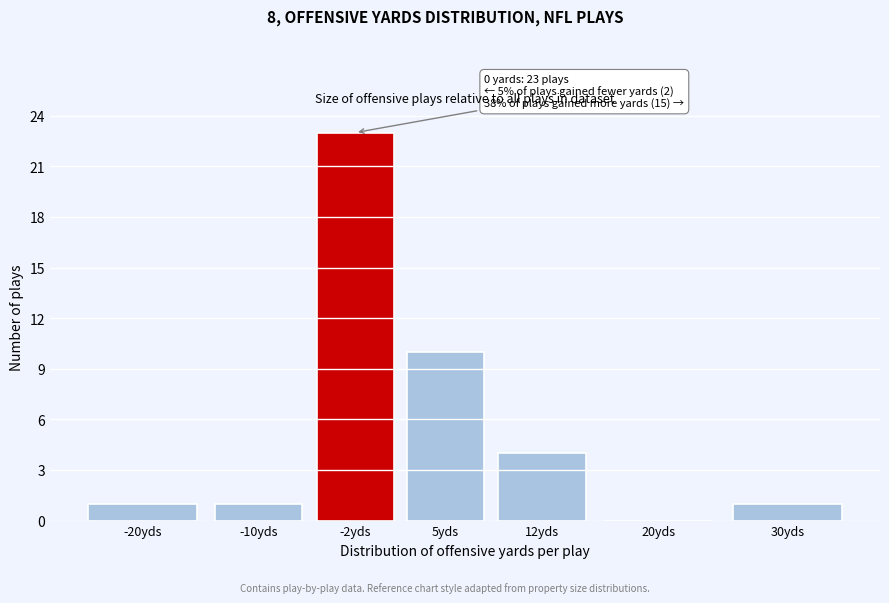

Reading left to right, list all the values displayed in this chart.

-20yds=1	-10yds=1	-2yds=23	5yds=10	12yds=4	20yds=0	30yds=1